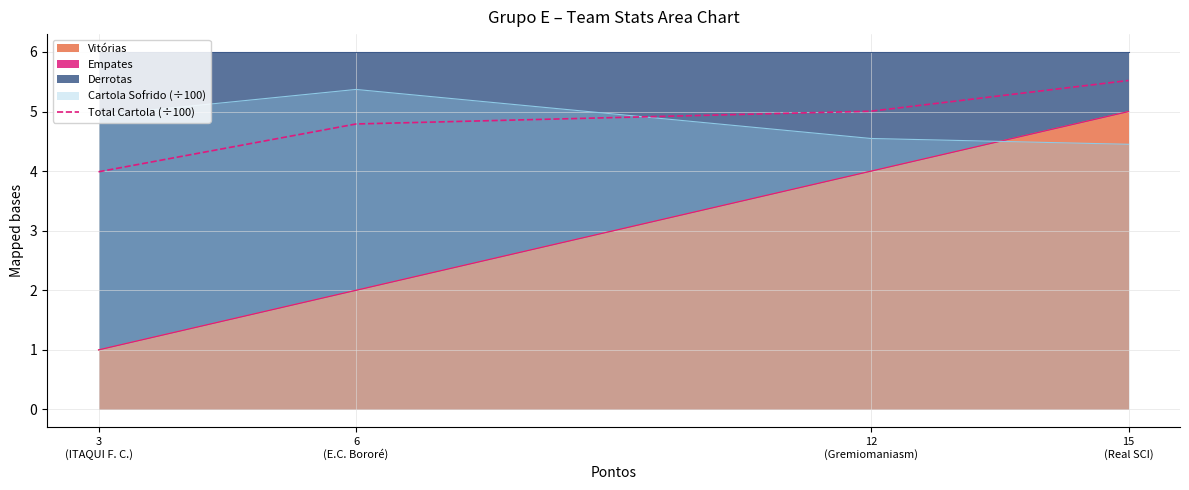

What is the difference between the maximum and minimum values?

1.5